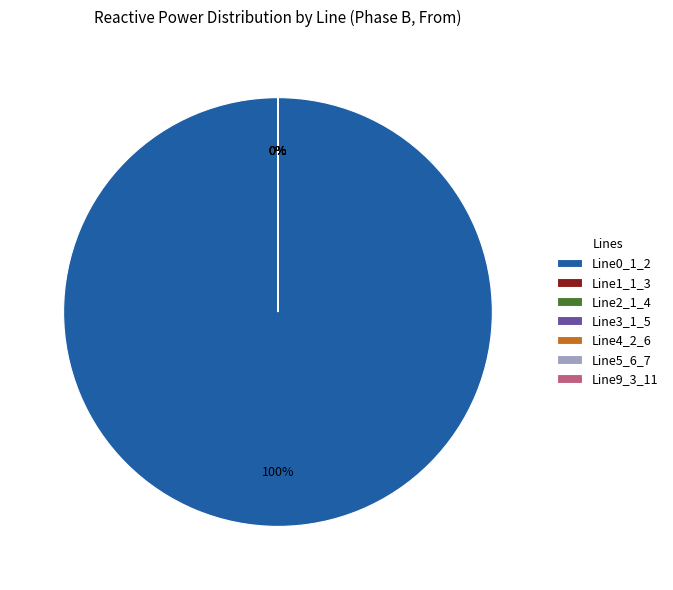

How many segments does this pie chart have?

7